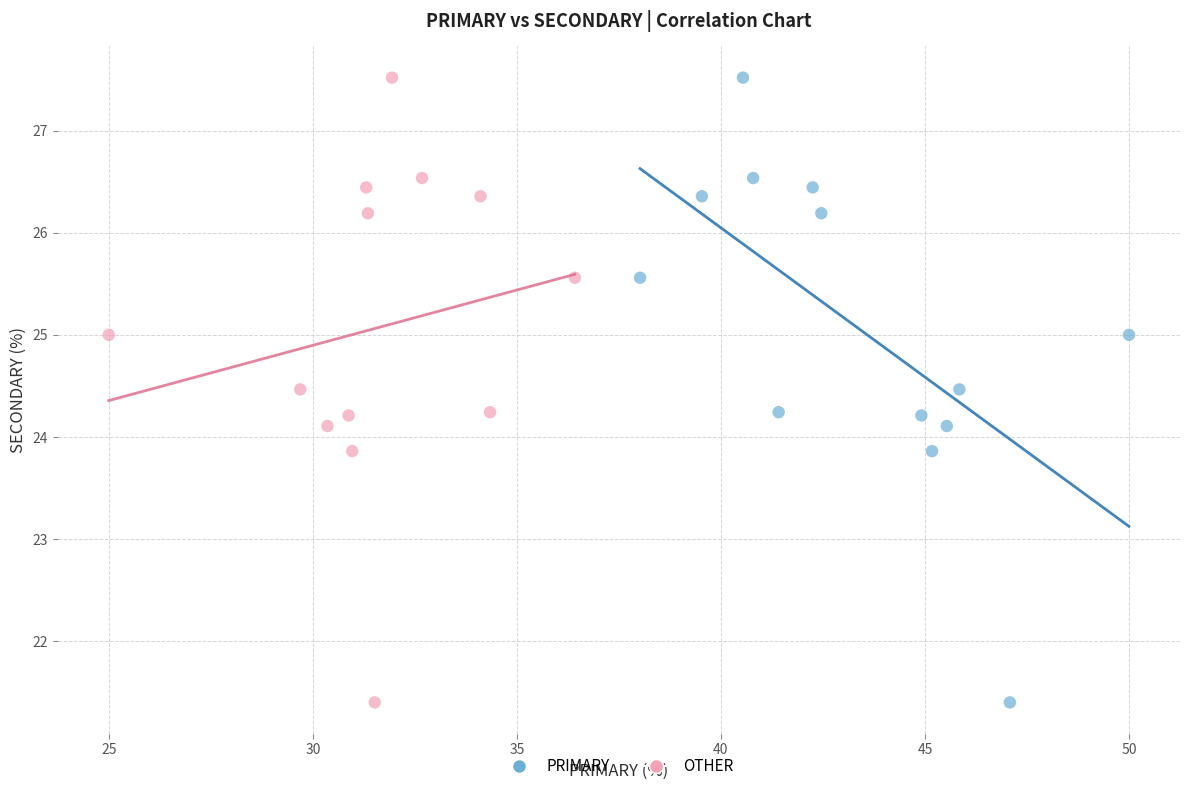

What are all the series names shown in the legend?

PRIMARY, OTHER